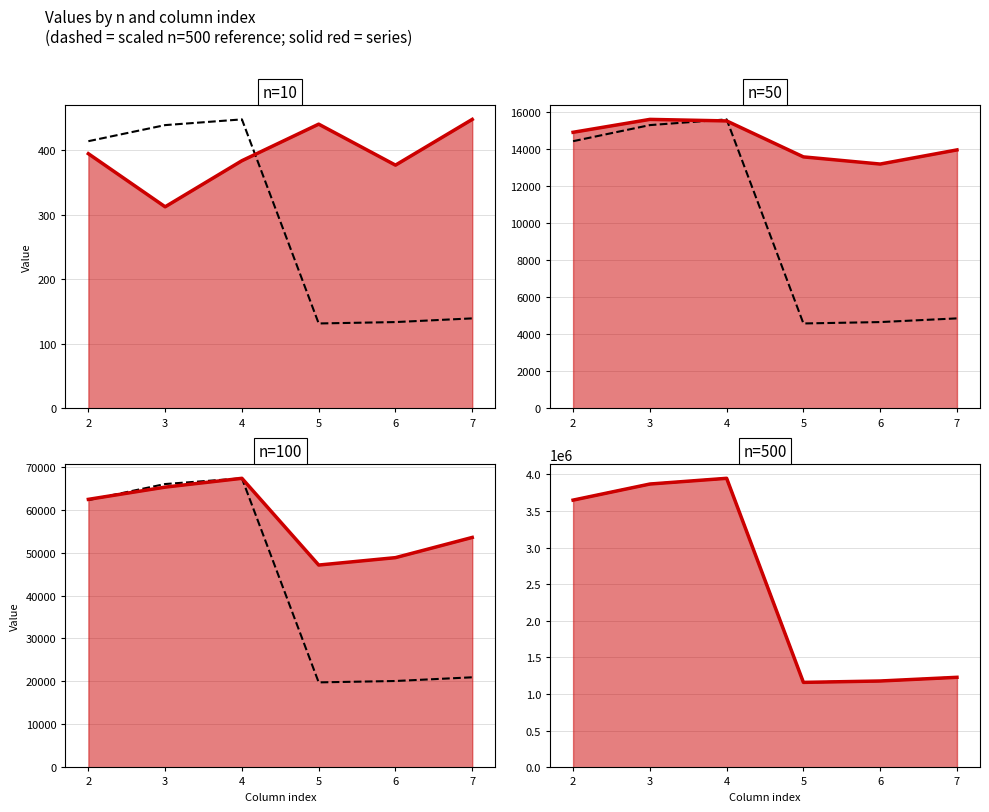

Which series changed the most between 4 and 6?

Reference (scaled n=500)